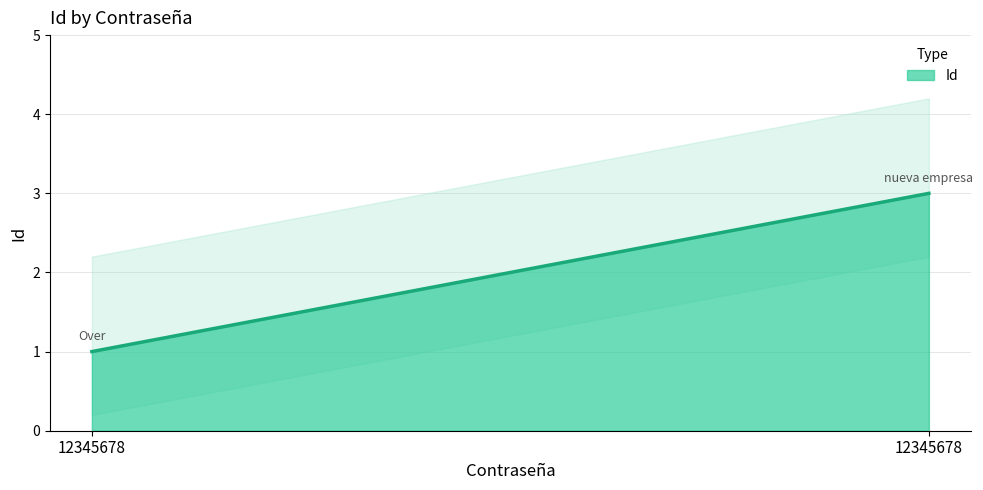

At which label is the value closest to 2?

12345678